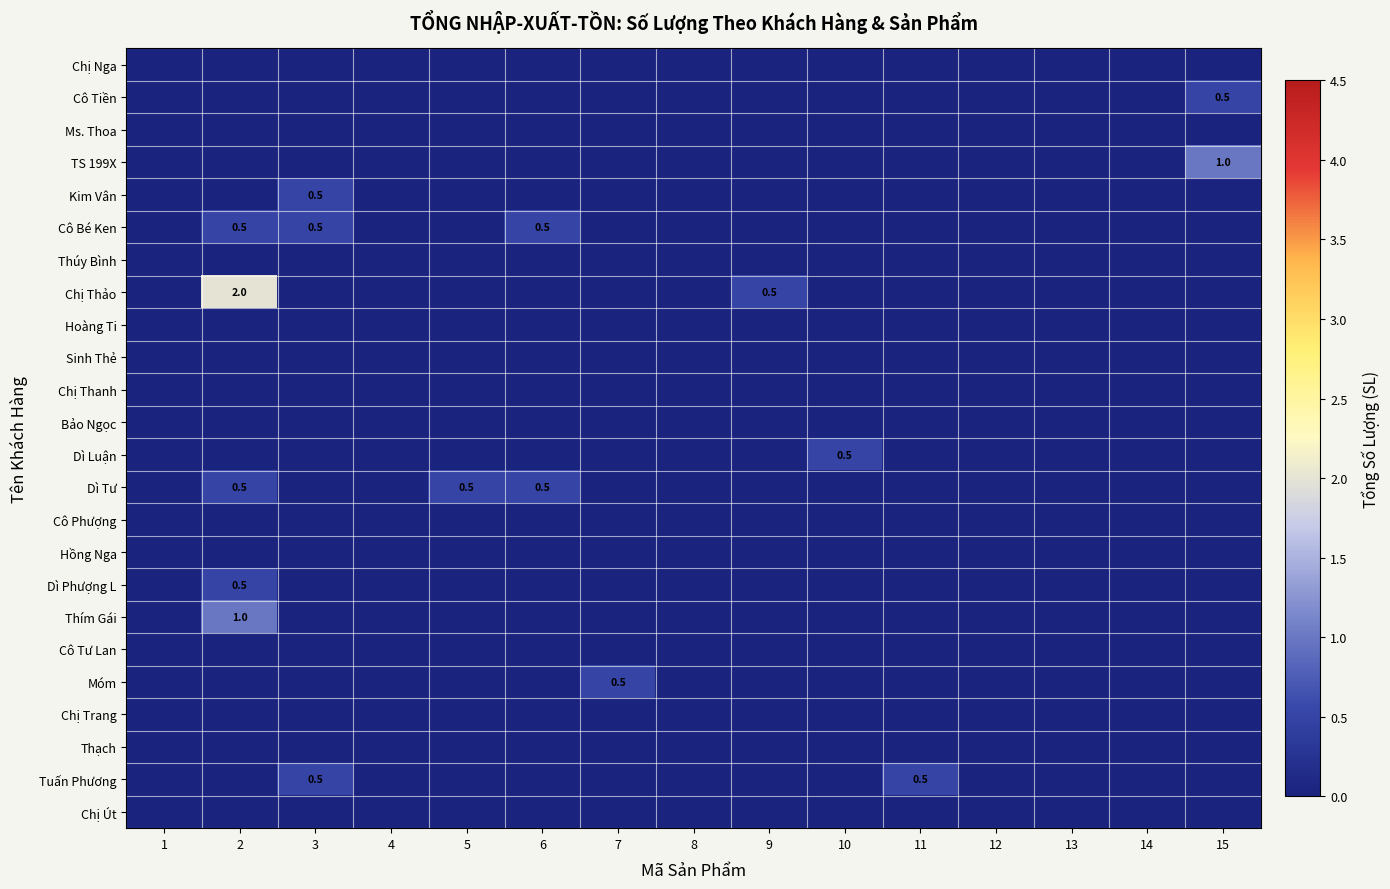

At which category does the chart reach its peak across all series?

2